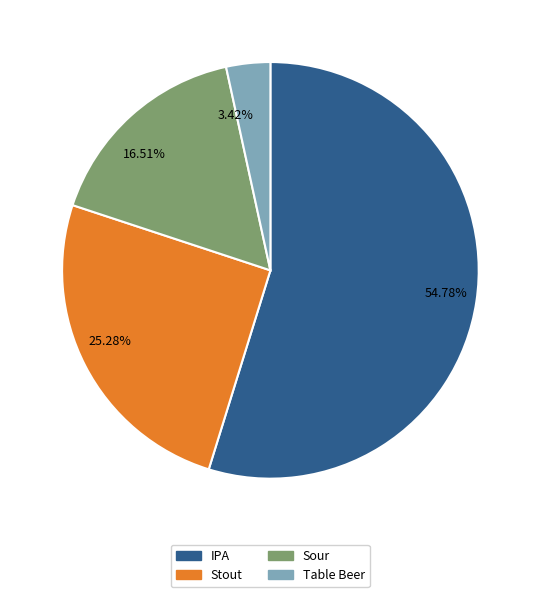

Which has a higher value, Table Beer or IPA?

IPA